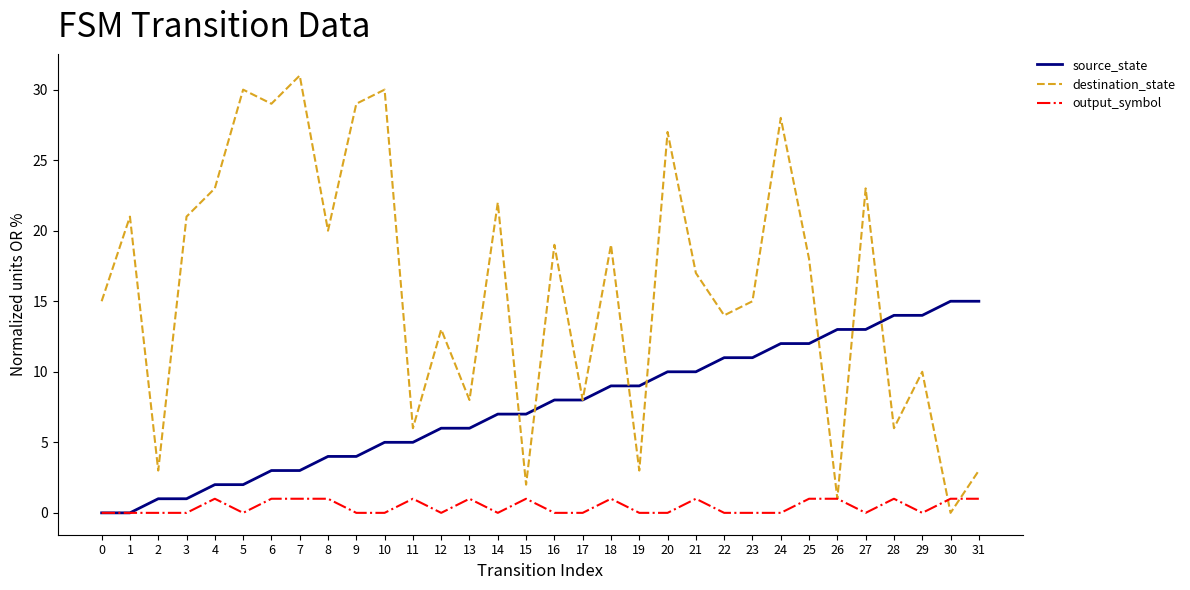

How many series are shown in this chart?

3